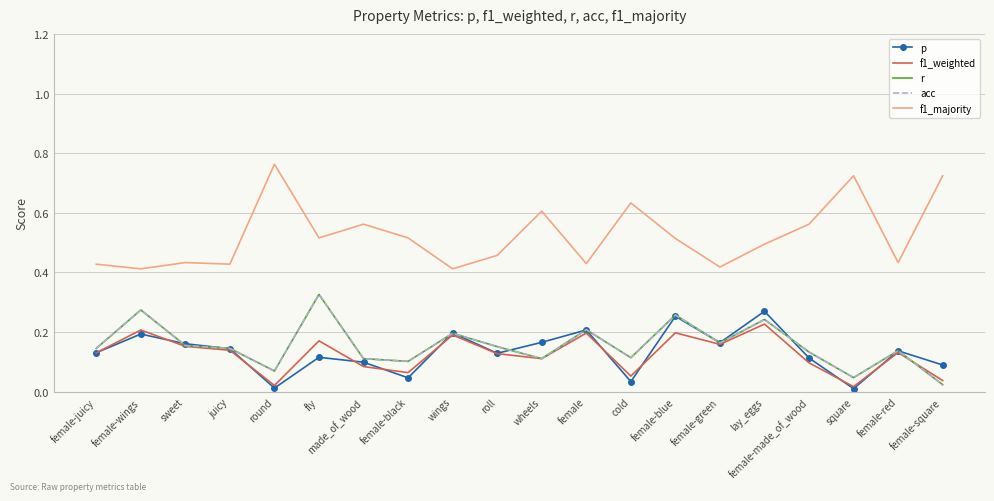

What is the value of the f1_weighted point at the 9th from the left?

0.2